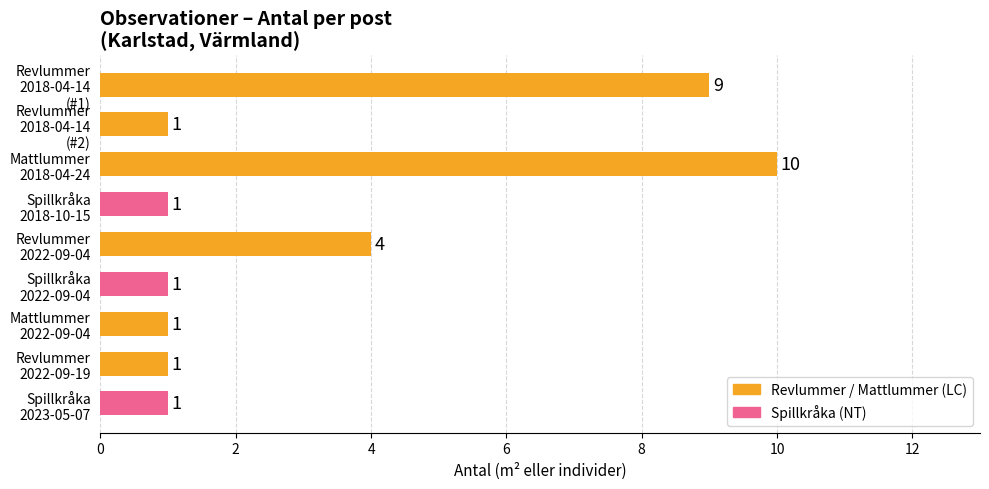

What is the value of the 7th bar from the top?

1